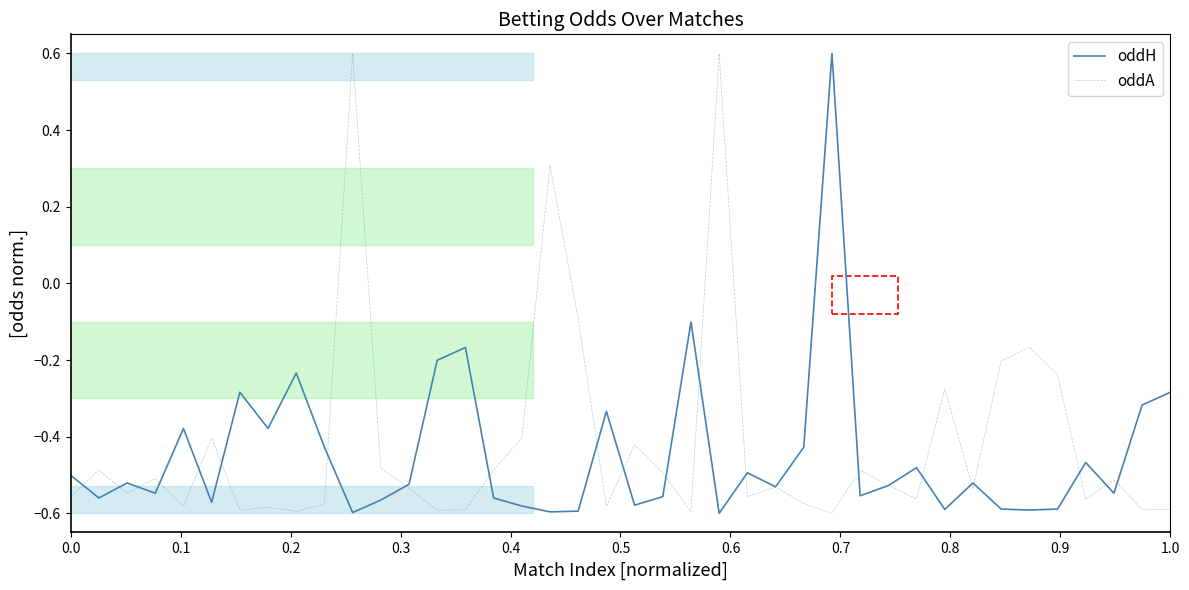

Rank the series by their maximum value, from highest to lowest.

oddH, oddA